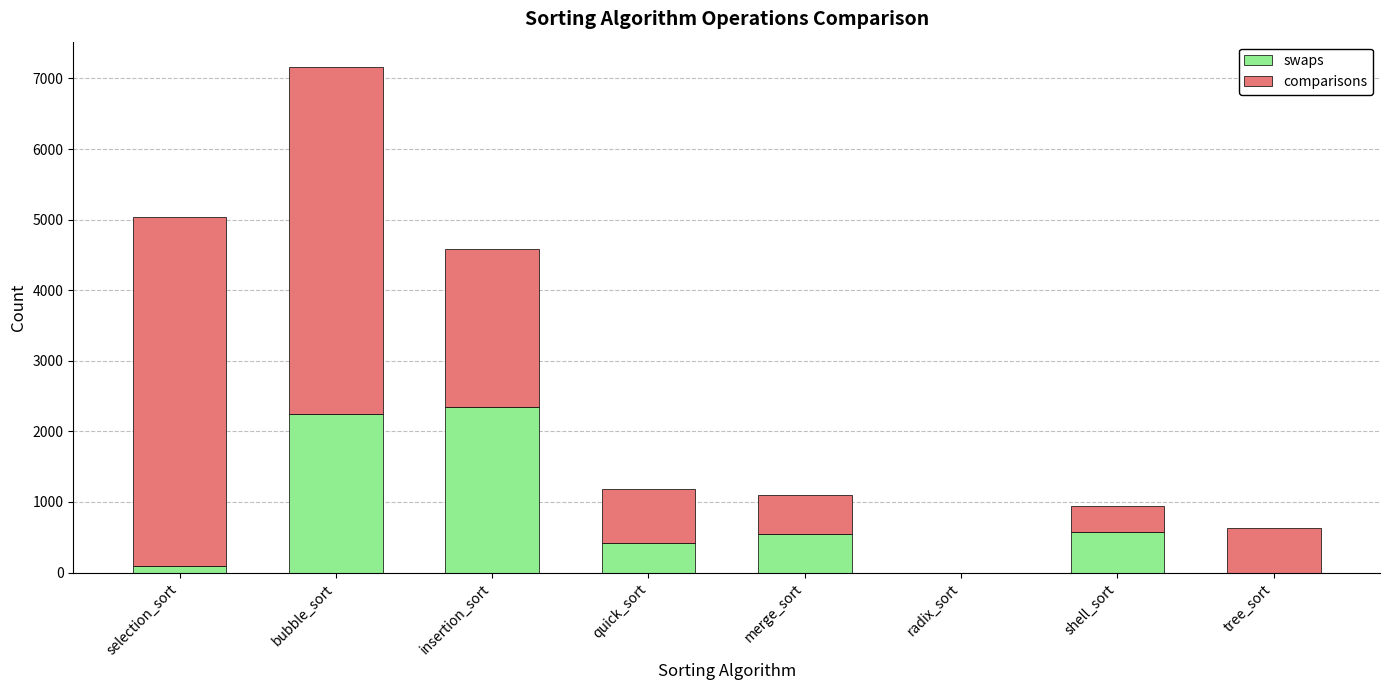

True or false: swaps has a value of 414 at quick_sort.

True